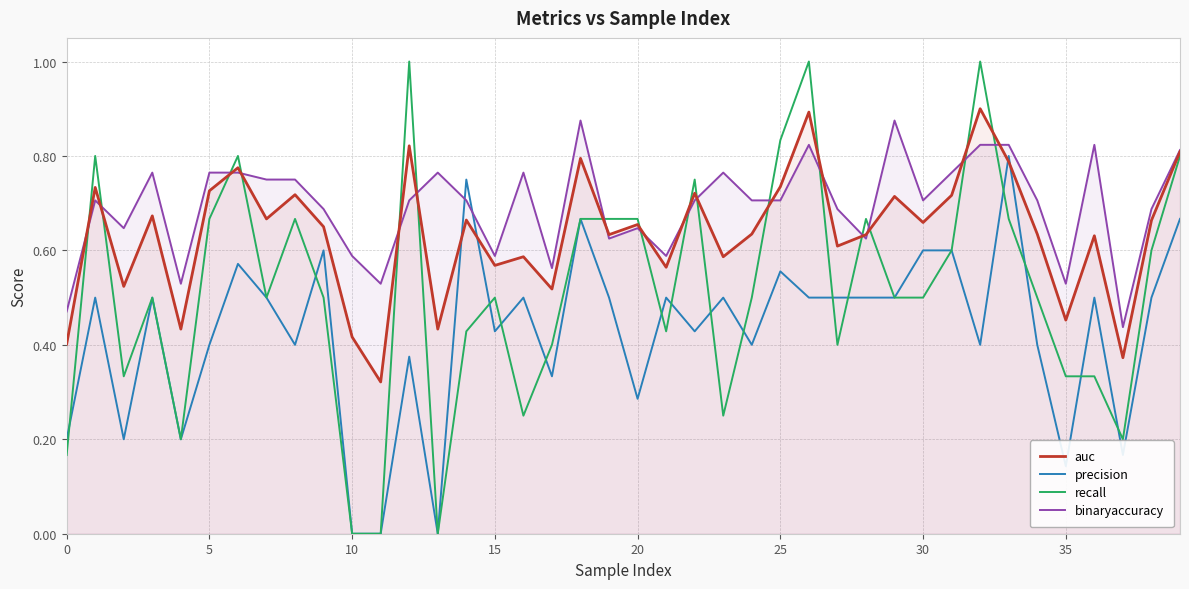

At which category is the sum across all series the highest?

26